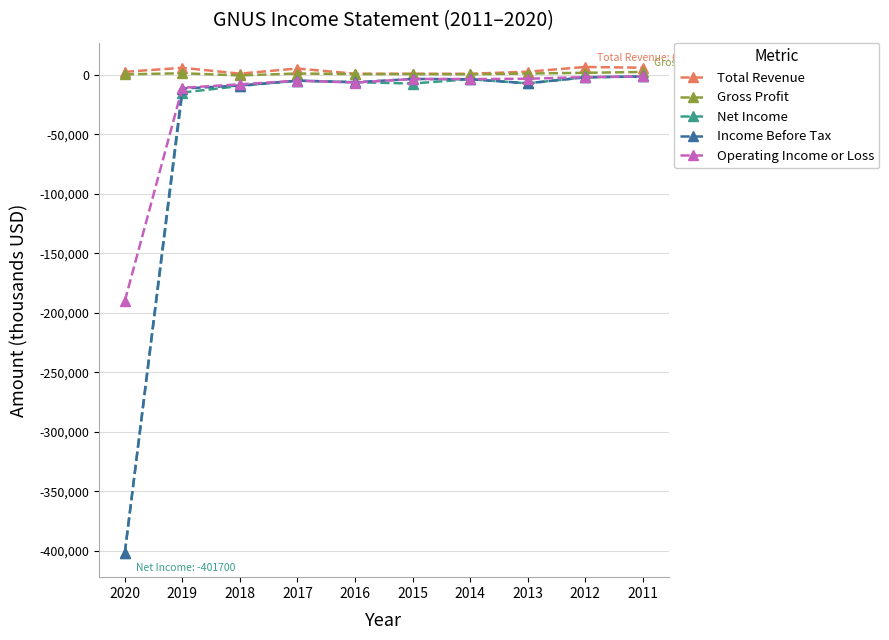

Where does the Gross Profit series first go above 1100?

2019